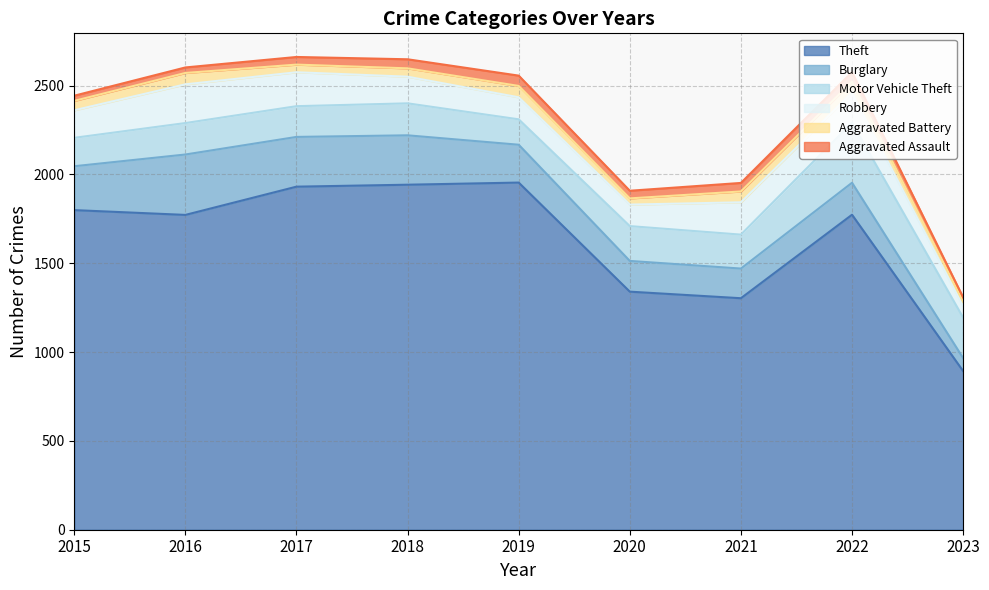

What is the difference between the maximum and minimum values in the Motor Vehicle Theft series?

195